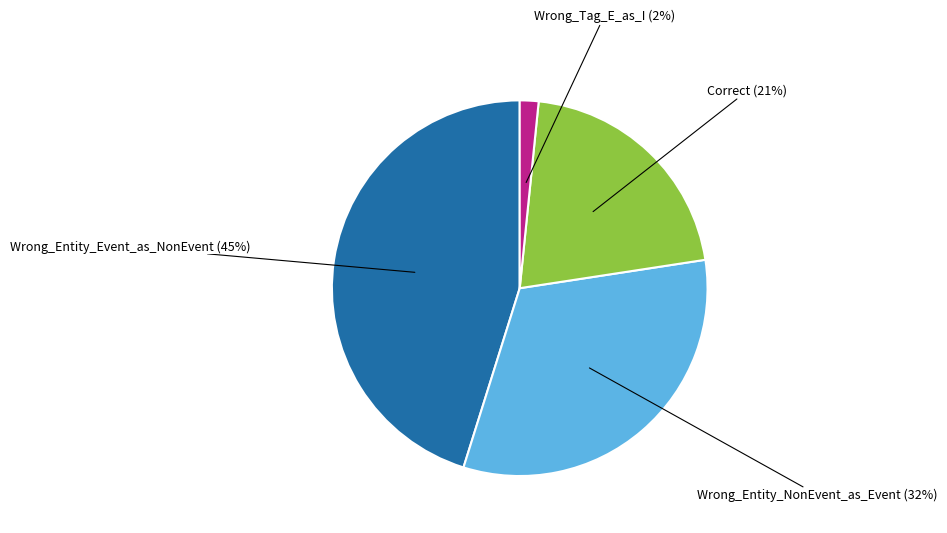

To the nearest percent, what is the average slice percentage?

25%